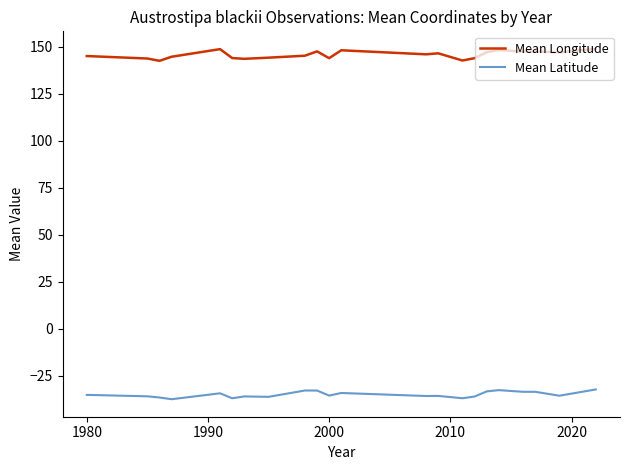

Which series has the largest total across all categories?

Mean Longitude